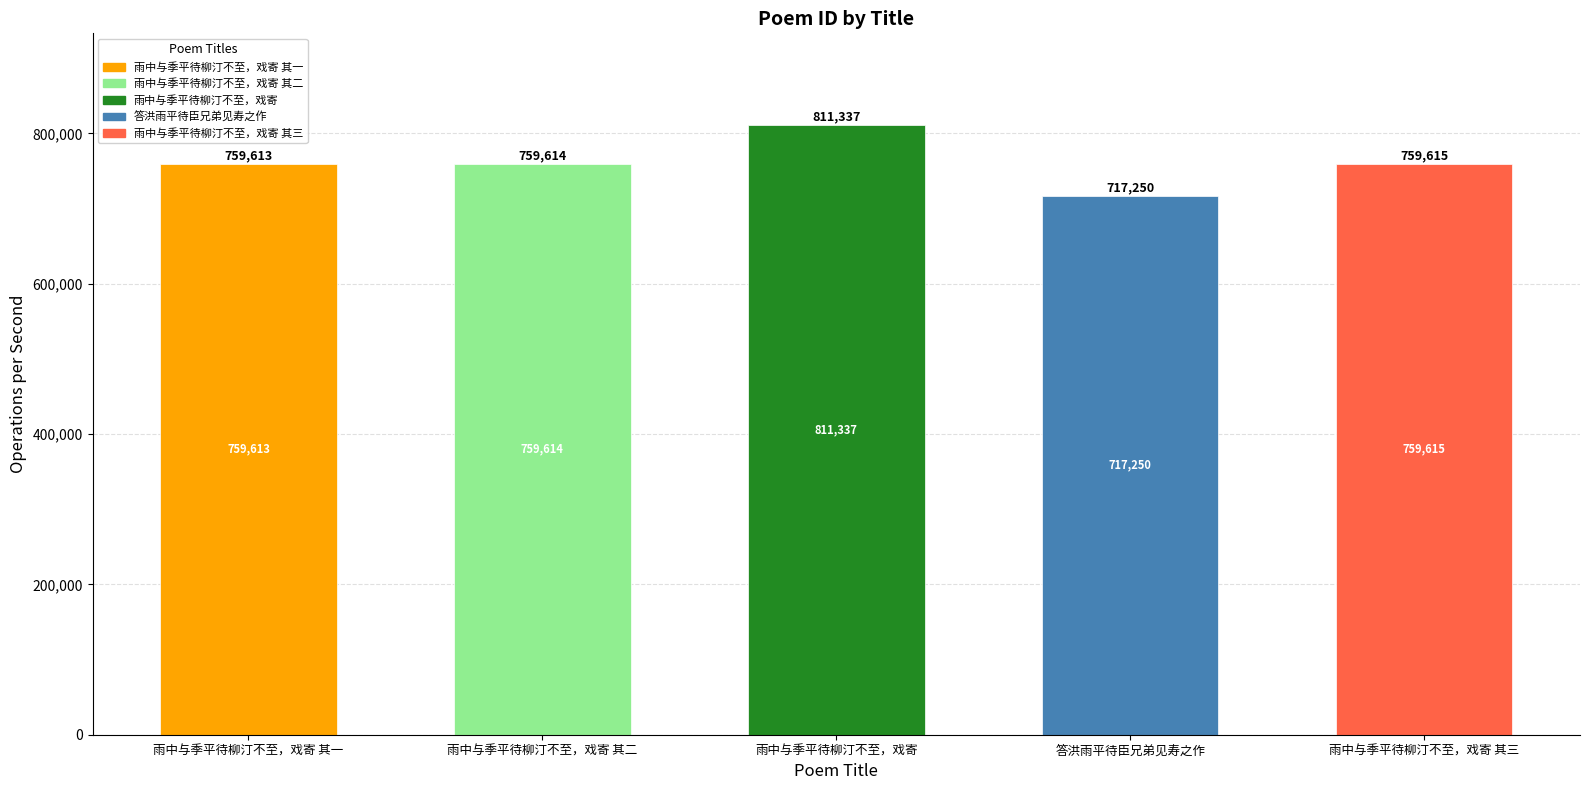

What is the difference between the maximum and minimum values?

94087